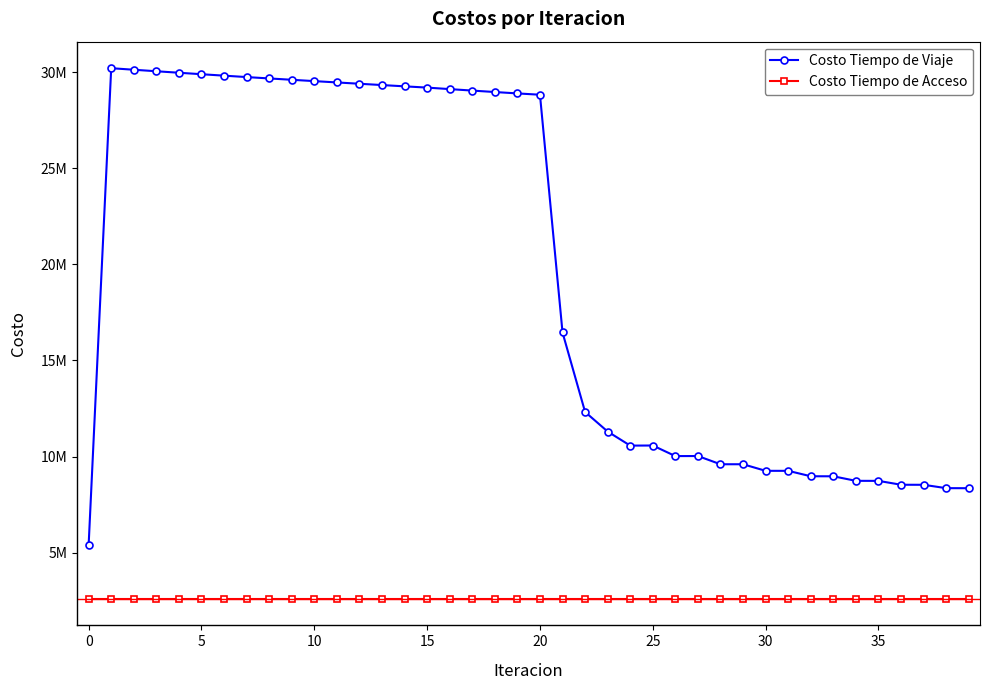

True or false: Costo Tiempo de Viaje has more than 0 interior local peaks.

True